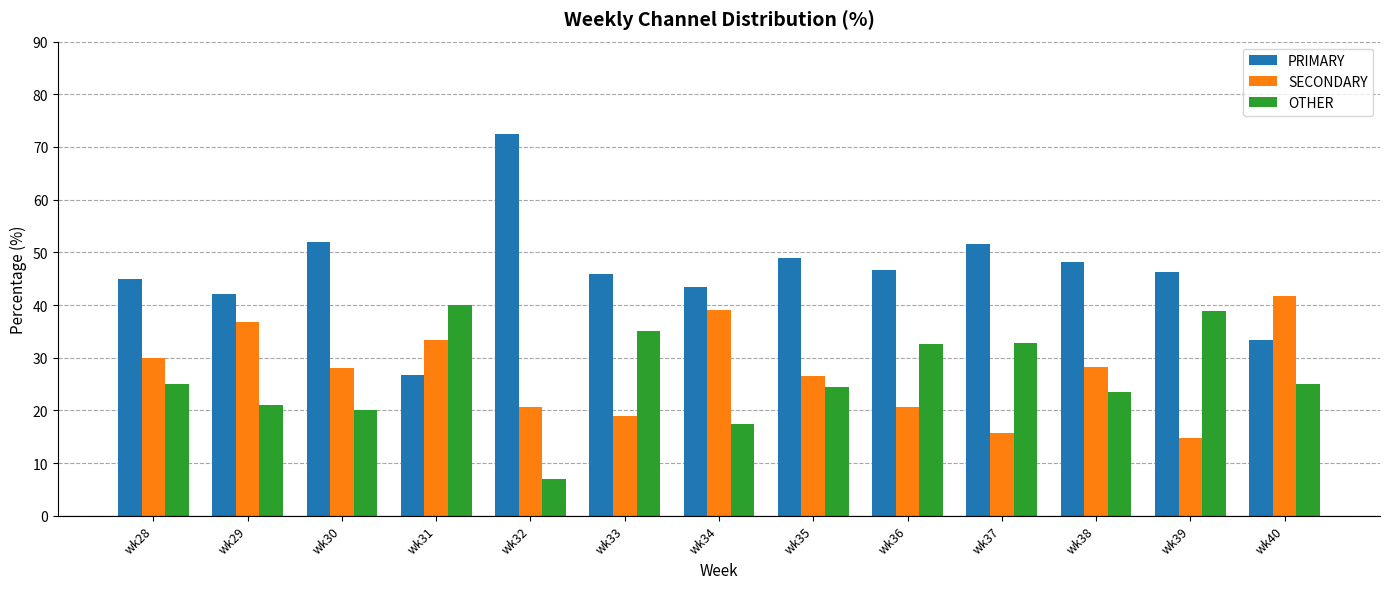

What is the value of the OTHER bar at the 2nd from the left?

21.1